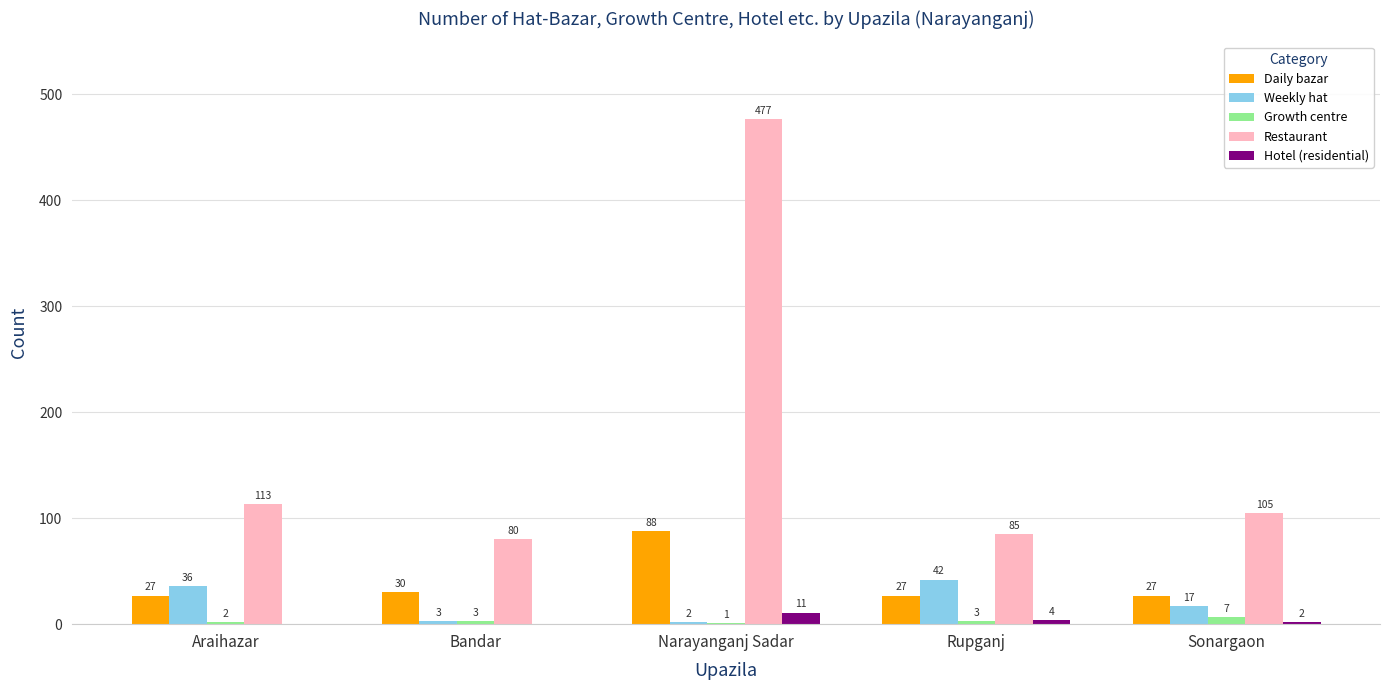

Where does the Restaurant series first go above 105?

Araihazar